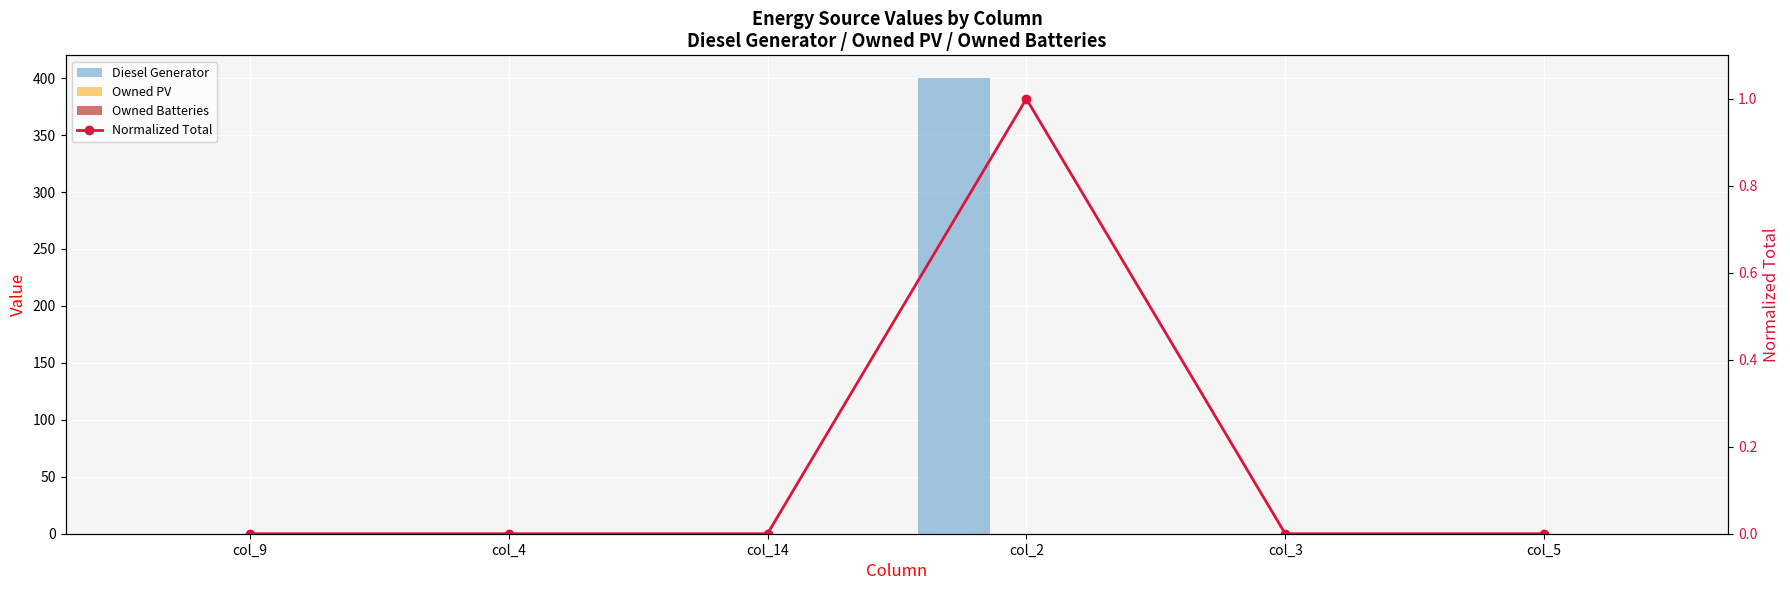

At how many categories does at least one series exceed 126?

1